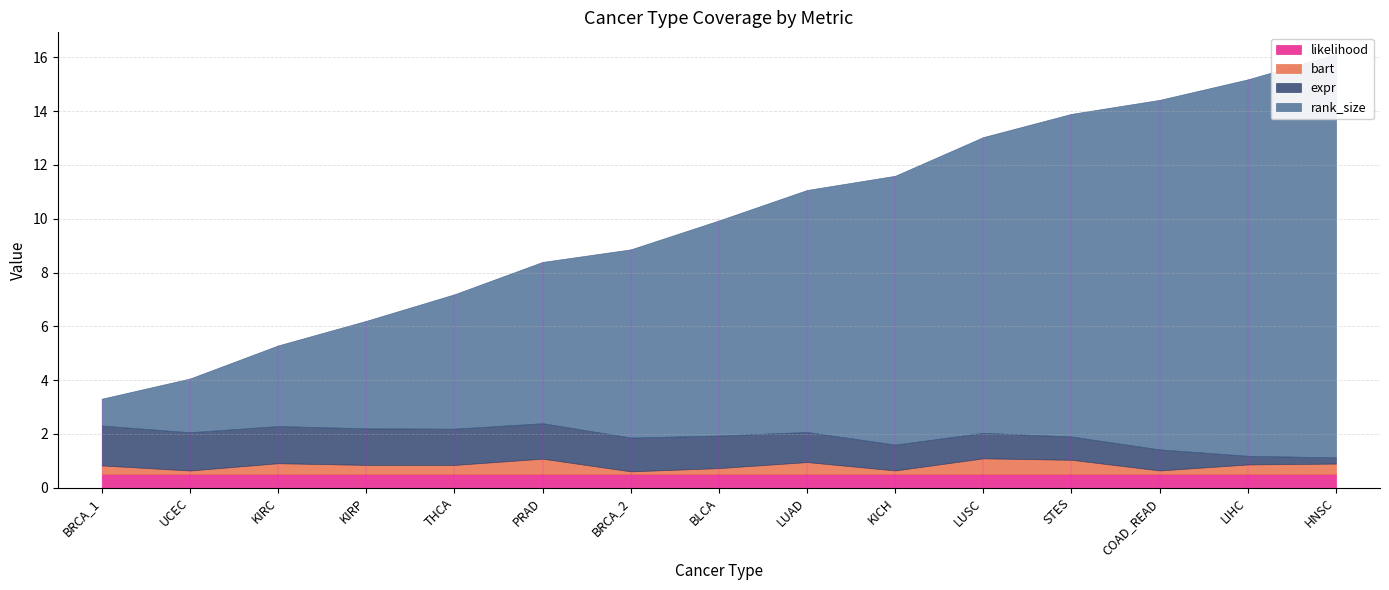

Which series has the largest total across all categories?

rank_size